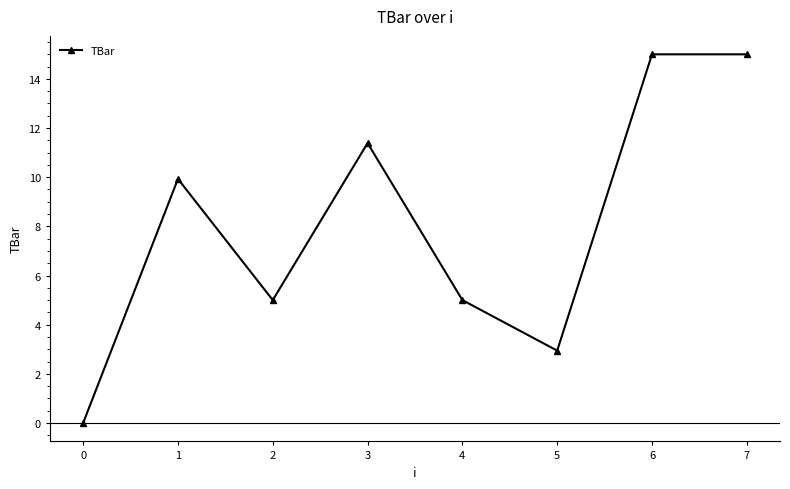

Is it true that the value at 0 is 0.0?

True